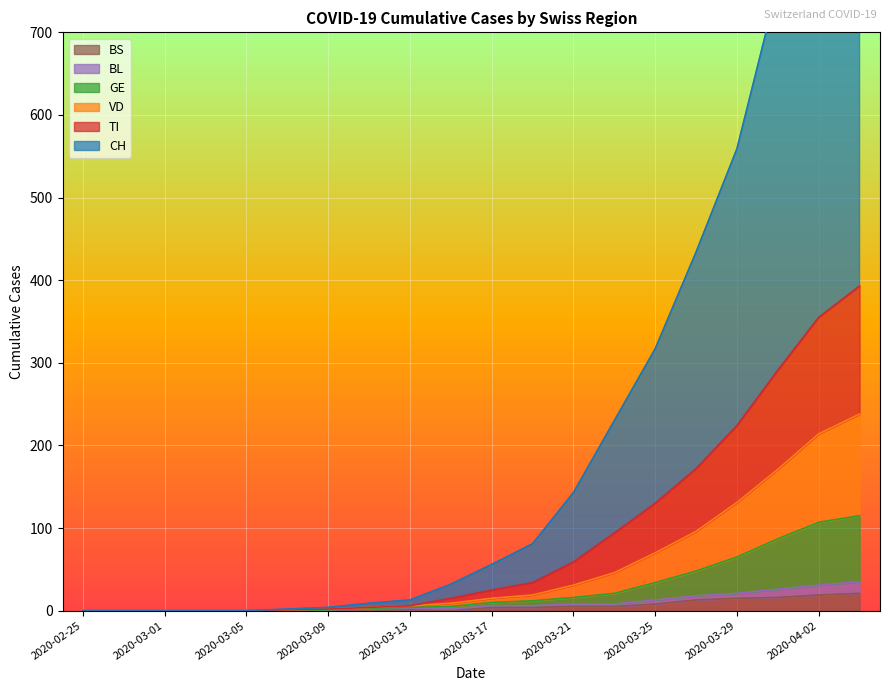

What is the difference between the maximum and minimum values in the BS series?

21